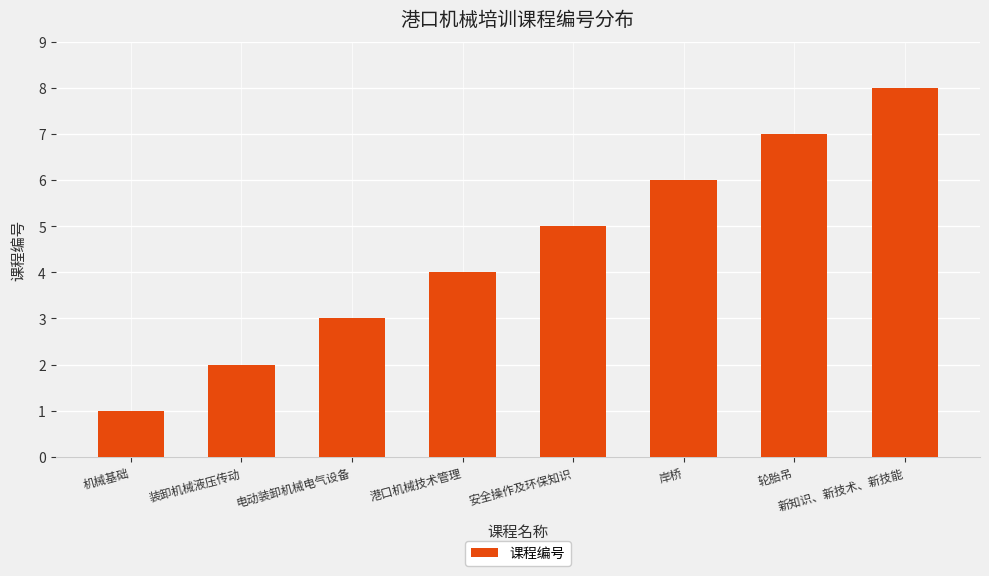

What is the sum of all values?

36